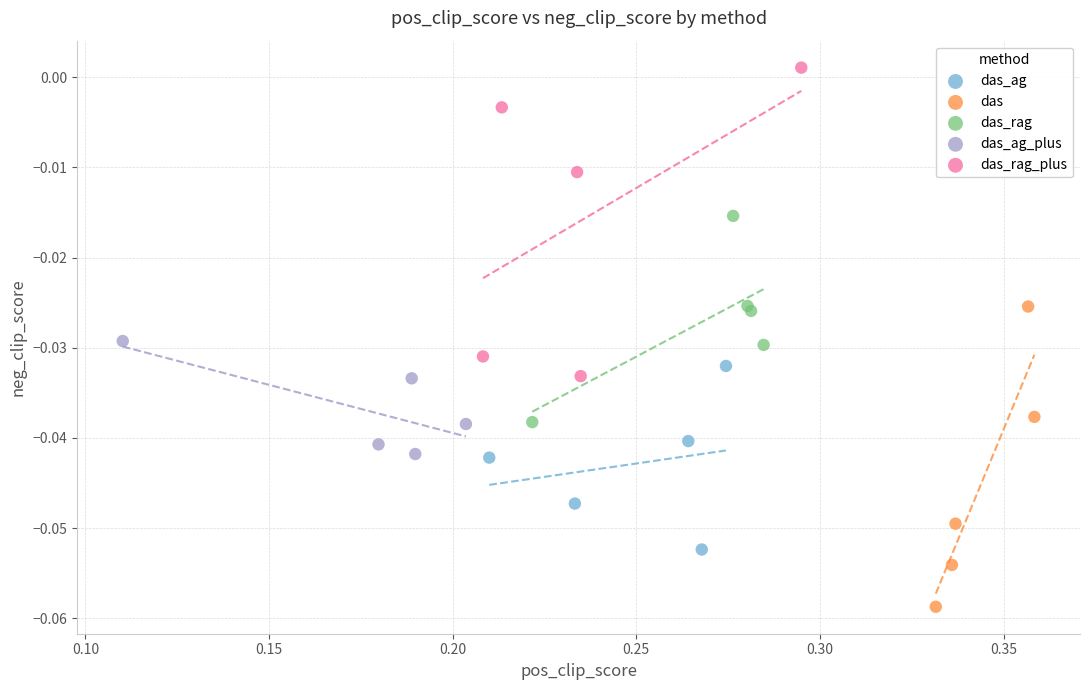

Which series contains the lowest Y value?

das